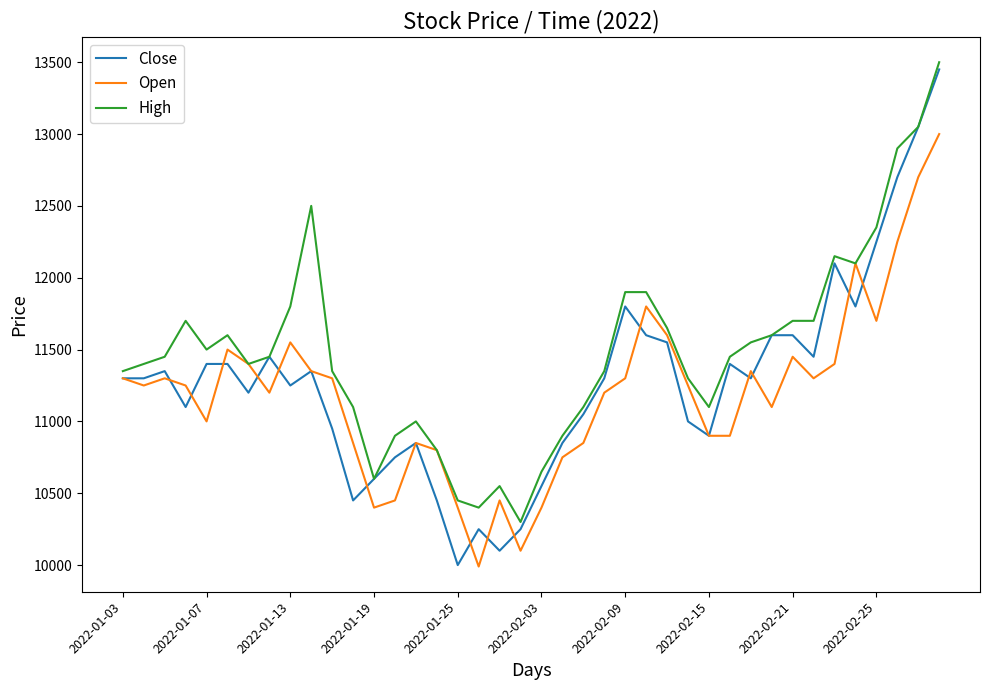

How many distinct data groups are displayed?

3